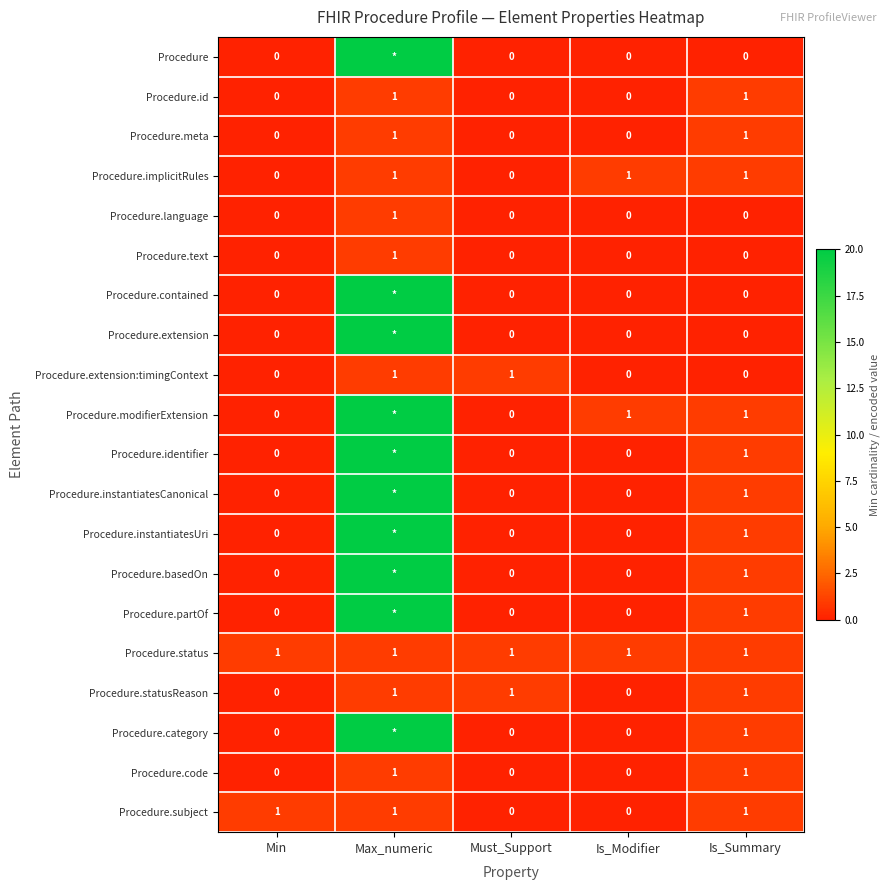

Is the value of Procedure.instantiatesUri at Is_Summary greater than the value of Procedure.extension:timingContext at Is_Modifier?

Yes